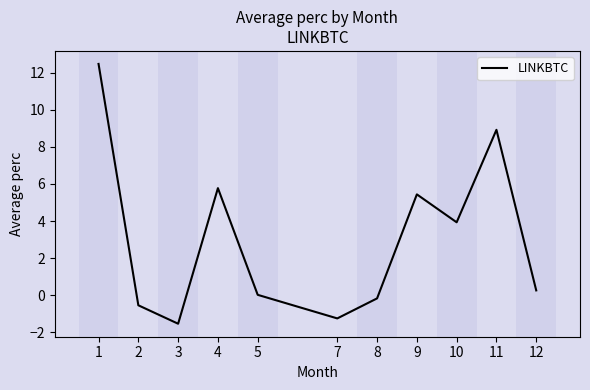

What is the sum of all values?

33.3